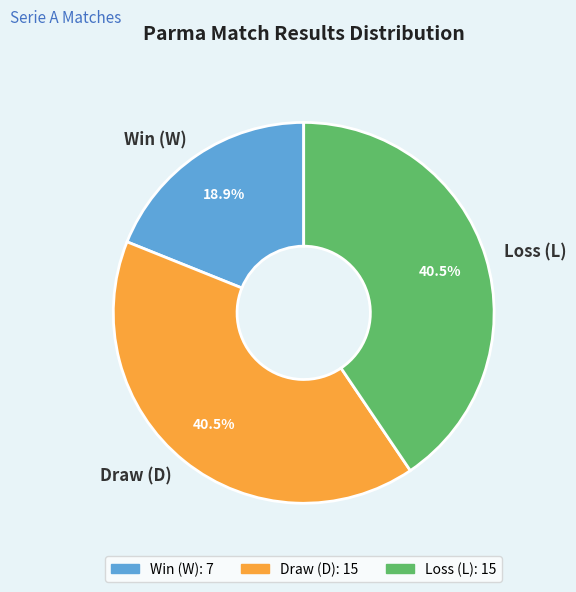

Between Draw (D) and Win (W), which is larger?

Draw (D)